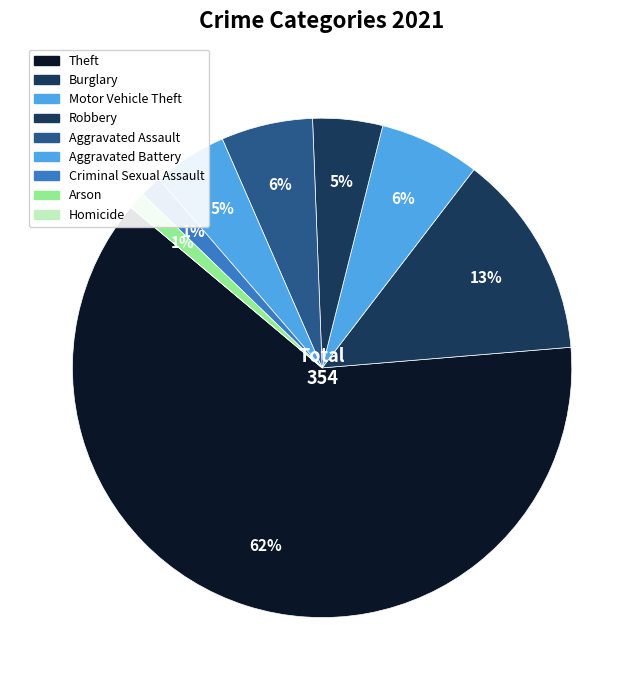

Approximately how many times larger is the value at Burglary compared to Aggravated Assault?

2.2